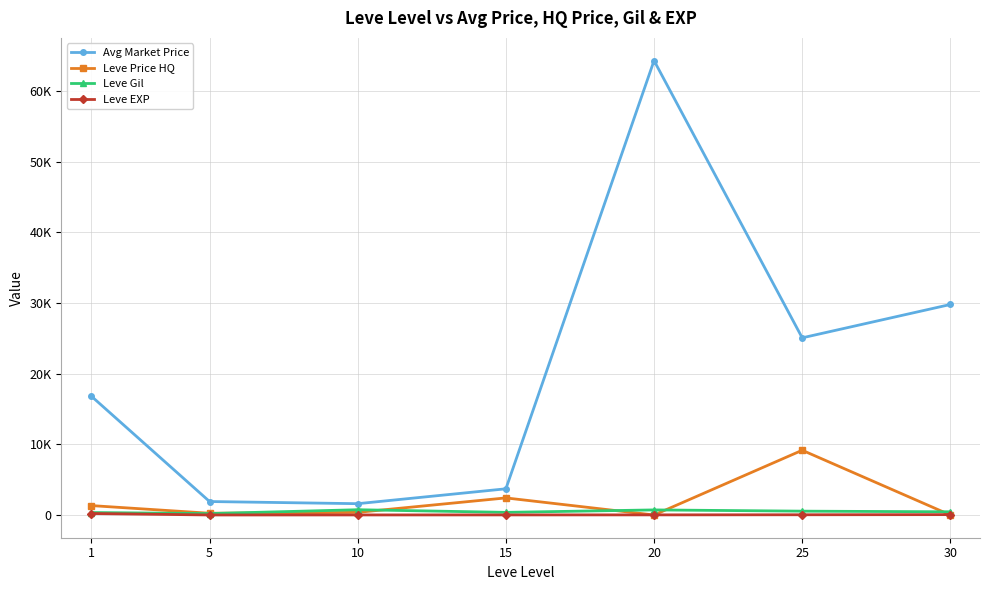

What are all the series names shown in the legend?

Avg Market Price, Leve Price HQ, Leve Gil, Leve EXP